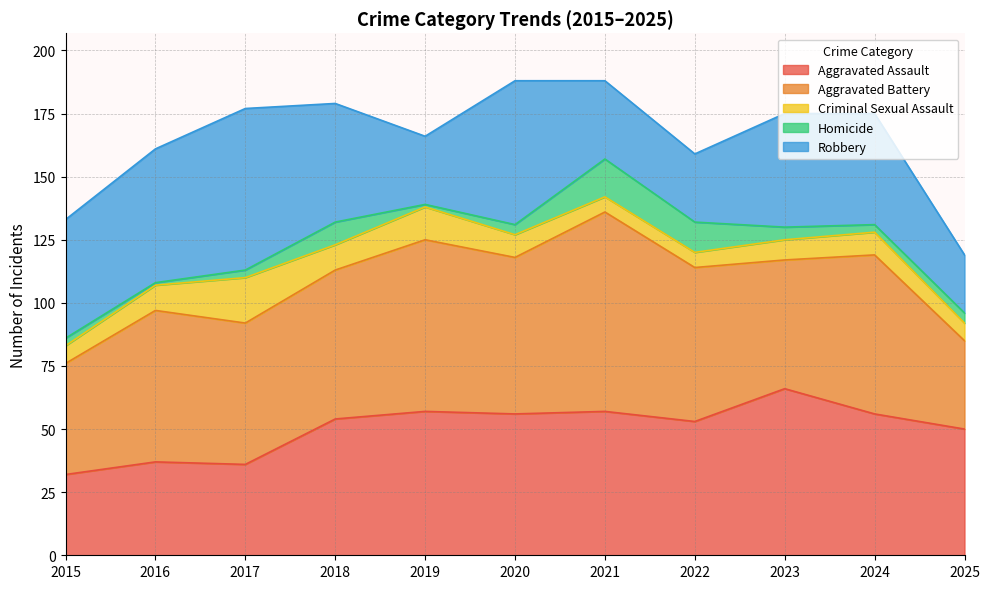

Which series changed the most between 2017 and 2020?

Aggravated Assault